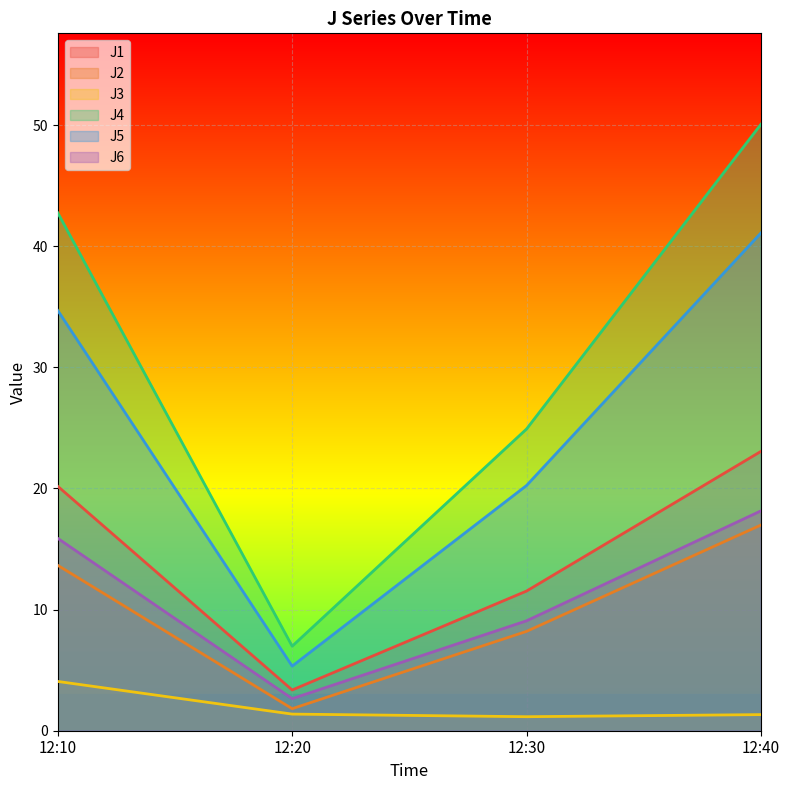

How many categories are shown in the chart?

4